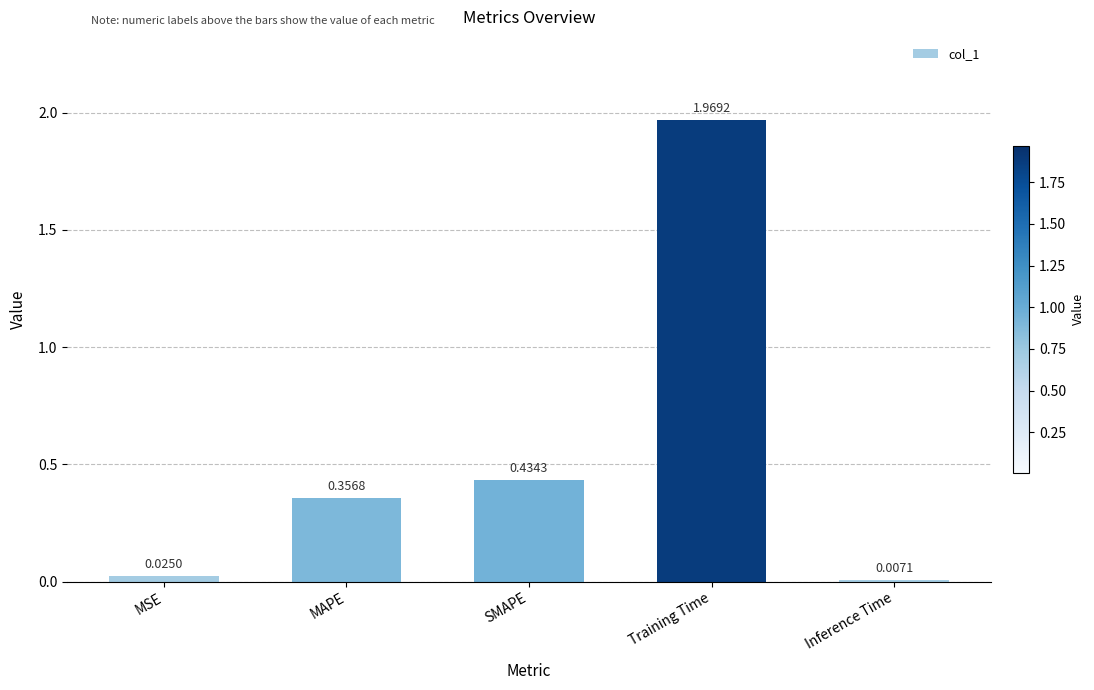

Rank the categories by value from highest to lowest.

Training Time, SMAPE, MAPE, MSE, Inference Time